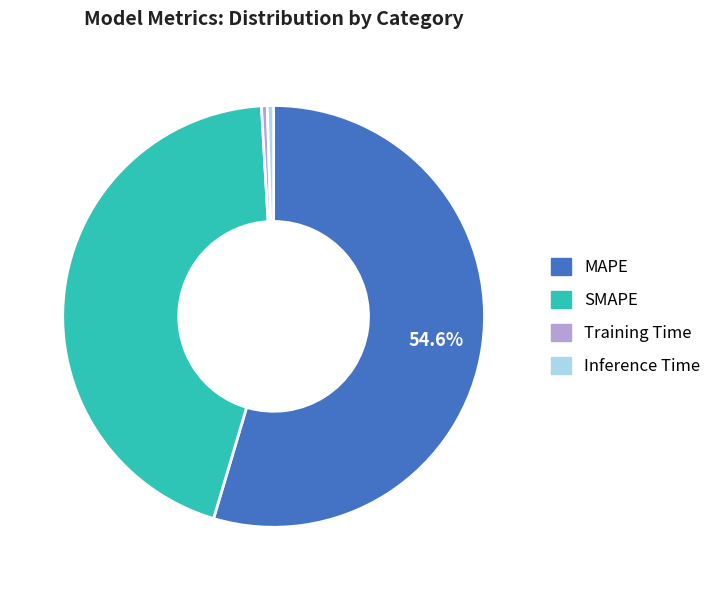

To the nearest percent, what portion does MAPE represent?

55%